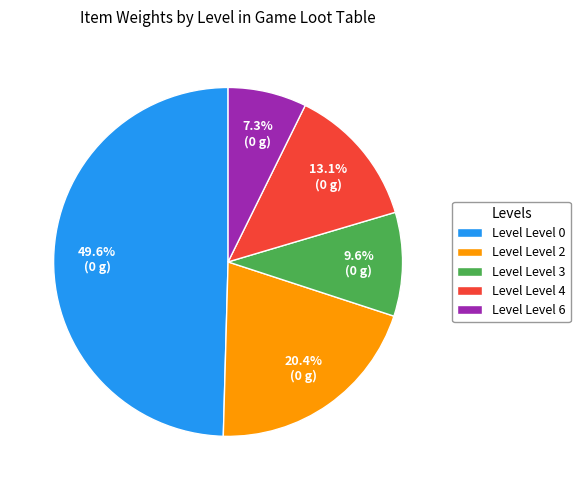

Which category has the smallest portion of the pie?

Level Level 6